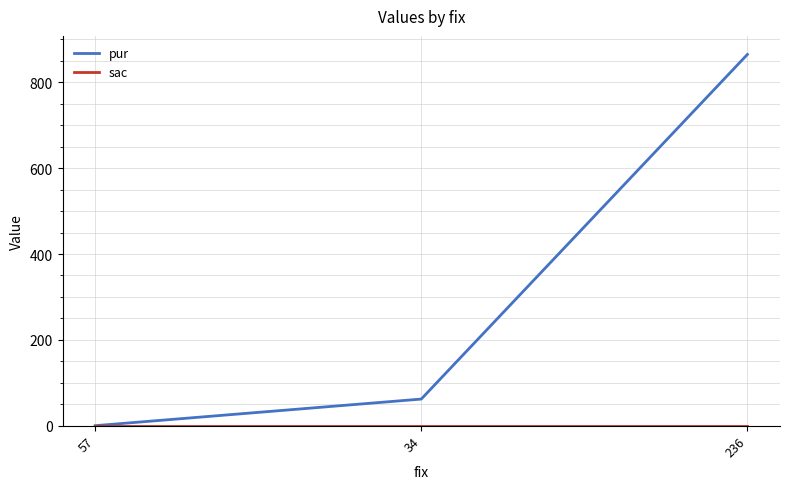

At which label is pur closest to 432?

34